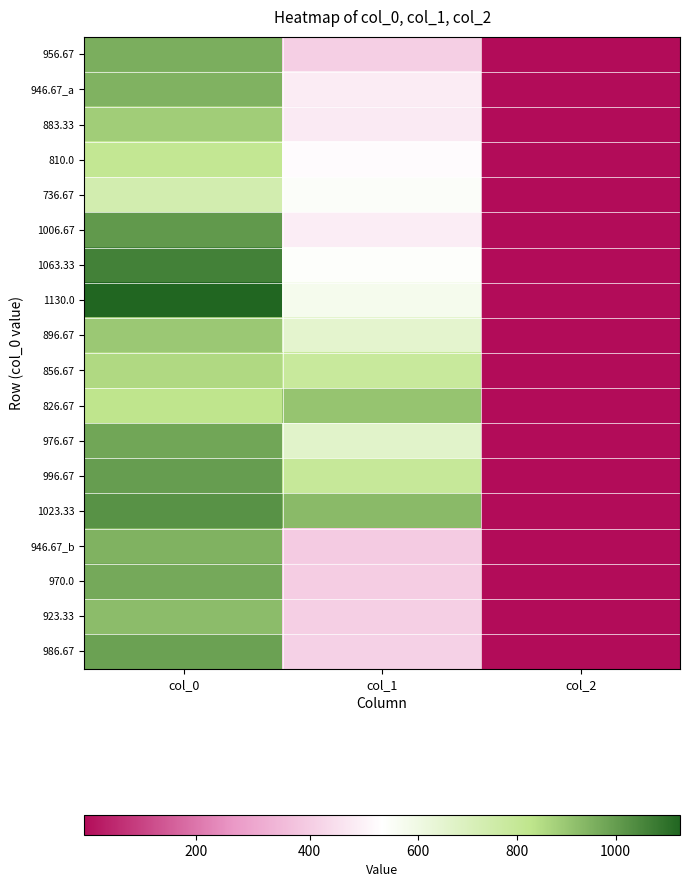

Reading left to right, list all the values displayed in this chart.

956.67: col_0=956.7	col_1=405.0	col_2=2.0
946.67_a: col_0=946.7	col_1=479.2	col_2=2.0
883.33: col_0=883.3	col_1=475.9	col_2=2.0
810.0: col_0=810.0	col_1=519.8	col_2=2.0
736.67: col_0=736.7	col_1=543.4	col_2=2.0
1006.67: col_0=1006.7	col_1=482.6	col_2=2.0
1063.33: col_0=1063.3	col_1=536.6	col_2=2.0
1130.0: col_0=1130.0	col_1=573.8	col_2=2.0
896.67: col_0=896.7	col_1=654.8	col_2=2.0
856.67: col_0=856.7	col_1=786.4	col_2=2.0
826.67: col_0=826.7	col_1=904.5	col_2=2.0
976.67: col_0=976.7	col_1=664.9	col_2=2.0
996.67: col_0=996.7	col_1=793.1	col_2=2.0
1023.33: col_0=1023.3	col_1=928.1	col_2=2.0
946.67_b: col_0=946.7	col_1=394.9	col_2=2.0
970.0: col_0=970.0	col_1=401.6	col_2=2.0
923.33: col_0=923.3	col_1=405.0	col_2=2.0
986.67: col_0=986.7	col_1=411.8	col_2=2.0